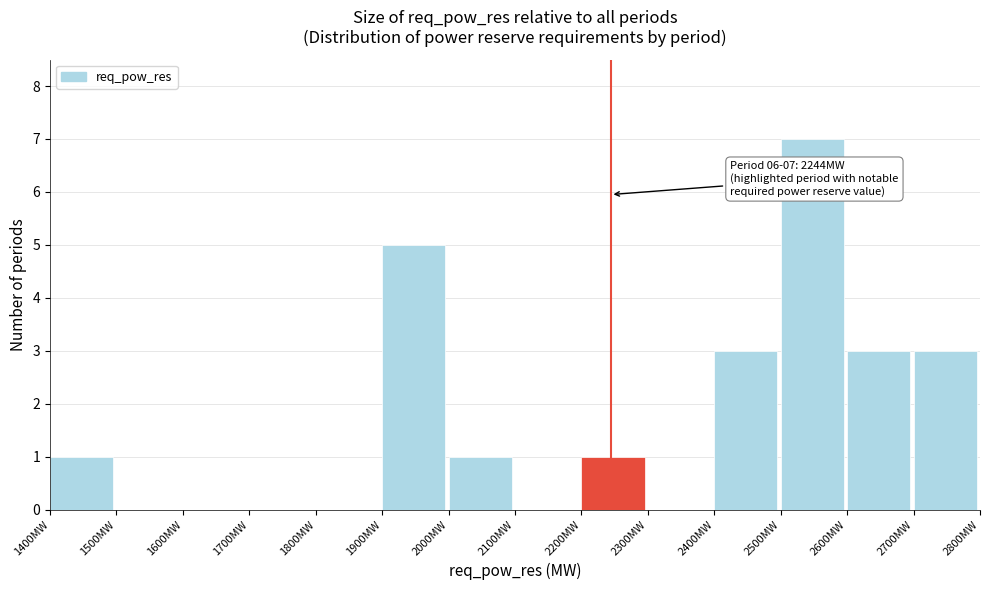

Which range on the x-axis has the tallest bar?

2500 to 2600